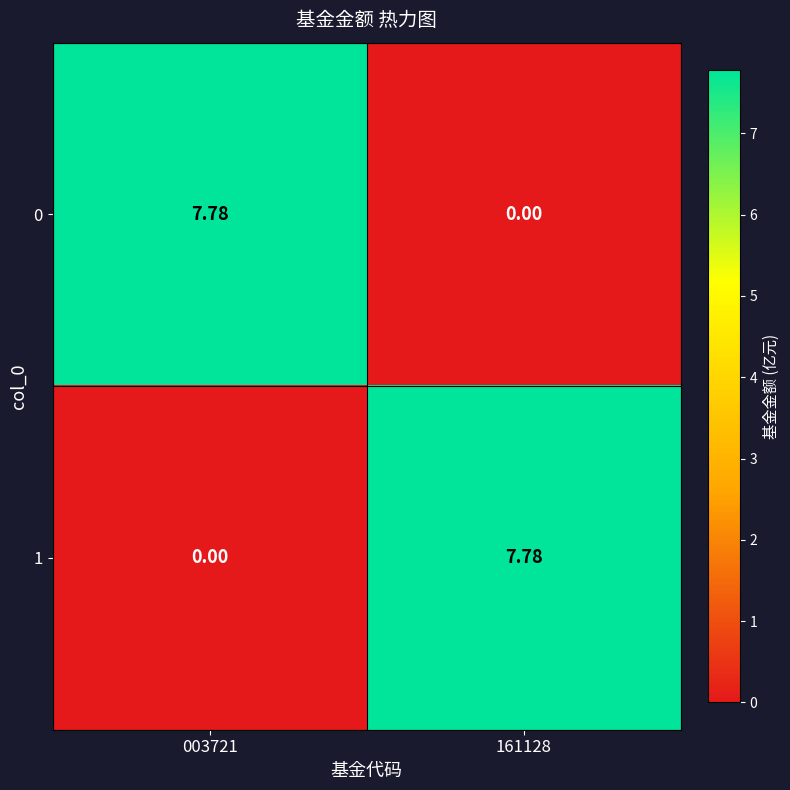

How many series are shown in this chart?

2